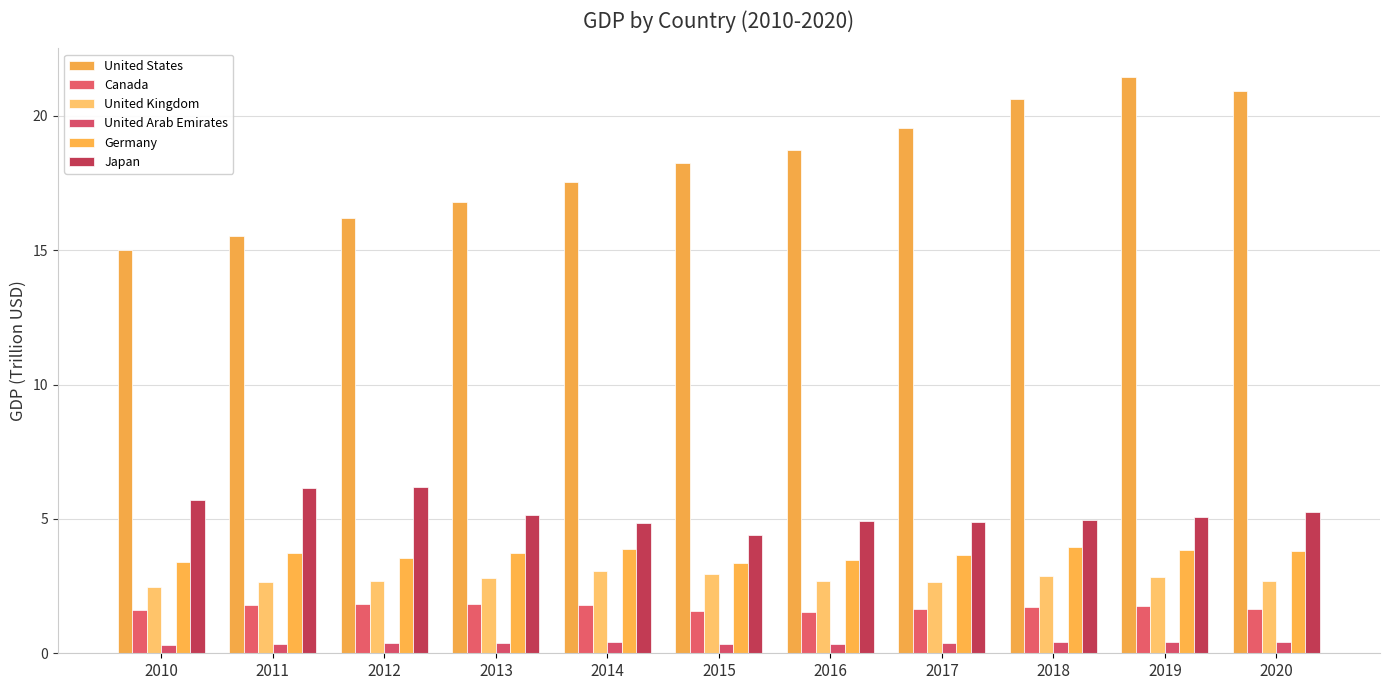

List the series in order of their peak value, lowest first.

United Arab Emirates, Canada, United Kingdom, Germany, Japan, United States